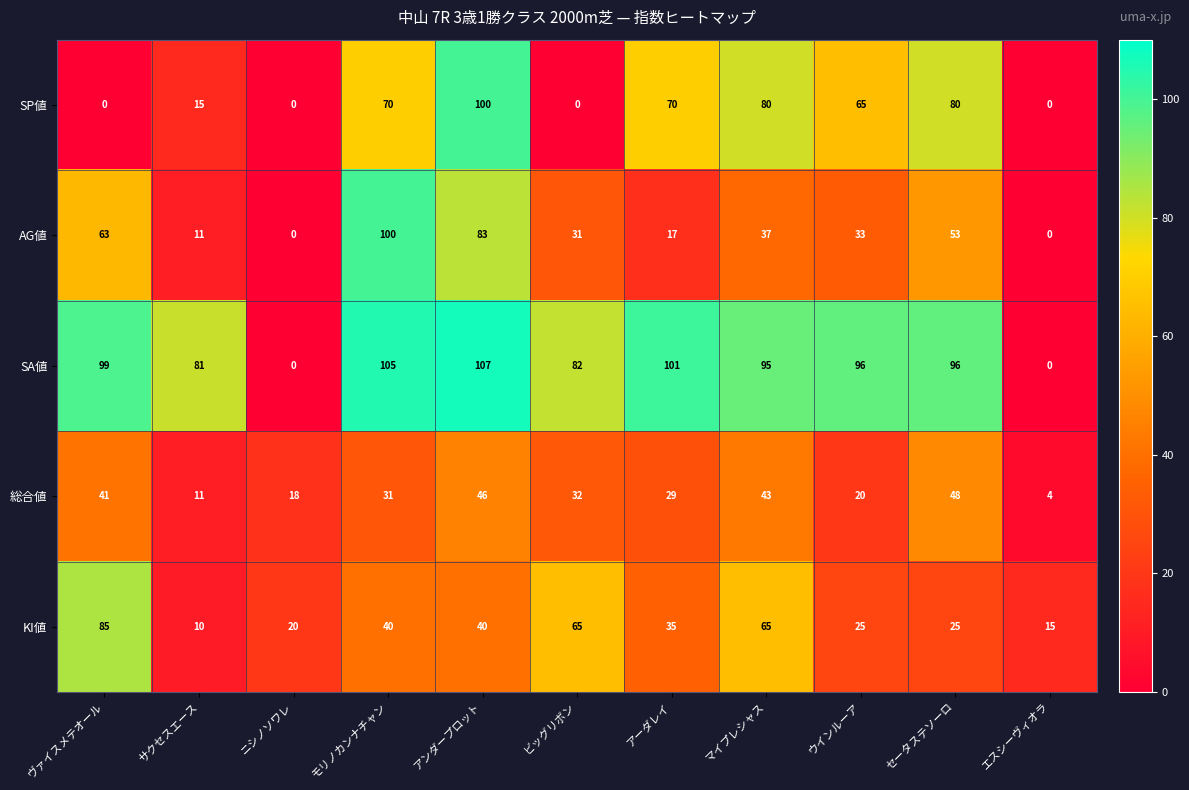

Which series has the largest total across all categories?

SA値